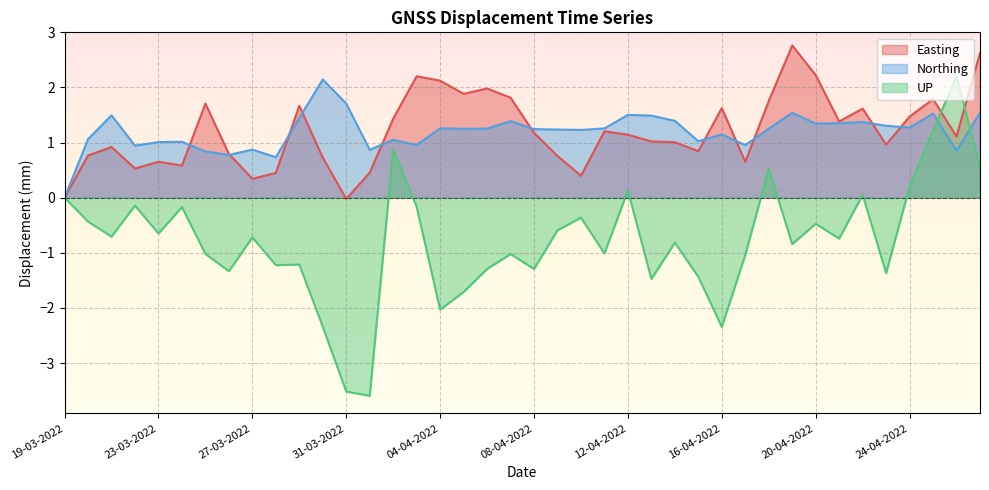

Count the number of categories in the chart.

40